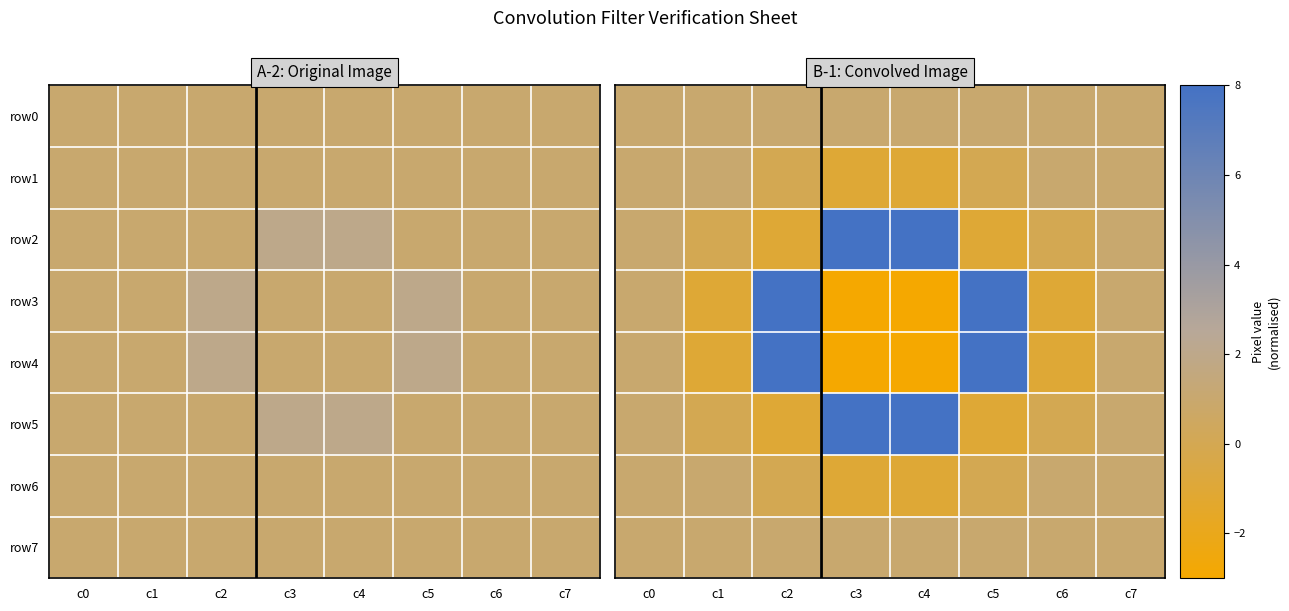

List the labels in order of row2 value, largest first.

c3, c4, c0, c7, c1, c6, c2, c5